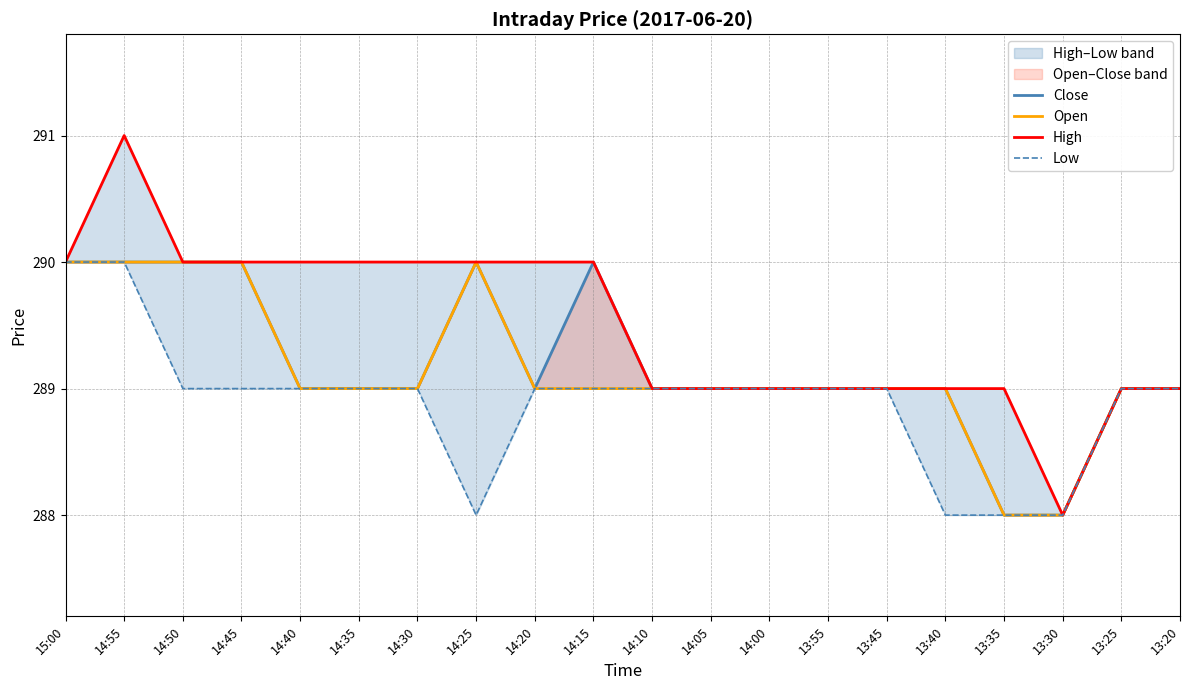

Does the chart display data point markers on the line(s)?

No